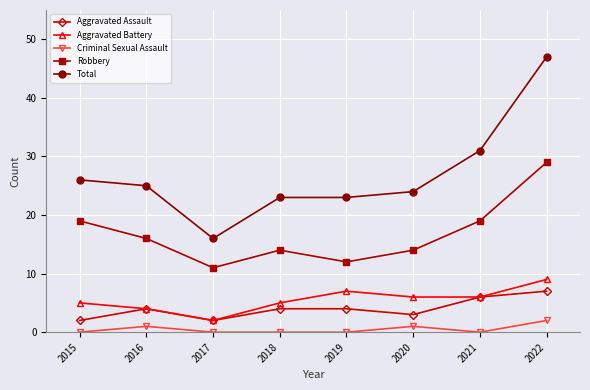

True or false: Aggravated Battery has more than 1 points higher than both neighbors.

False